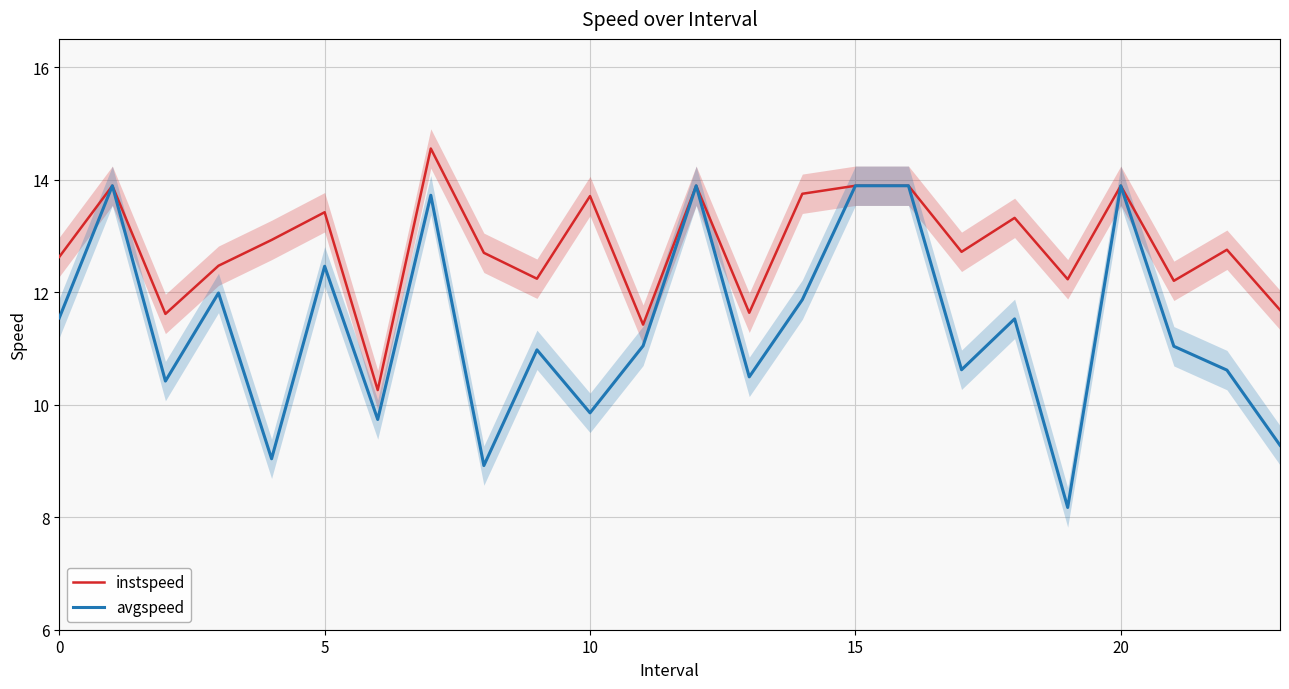

List the series in order of their peak value, lowest first.

avgspeed, instspeed